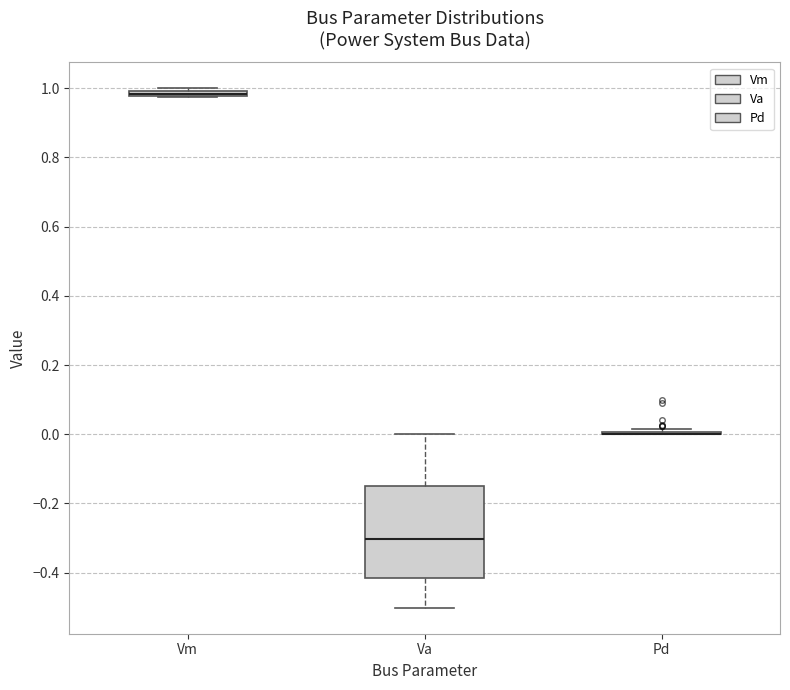

Where is the lower edge of the box for Vm on the y-axis? The values are not printed on the chart, so give them approximately, as read against the axis.

0.98